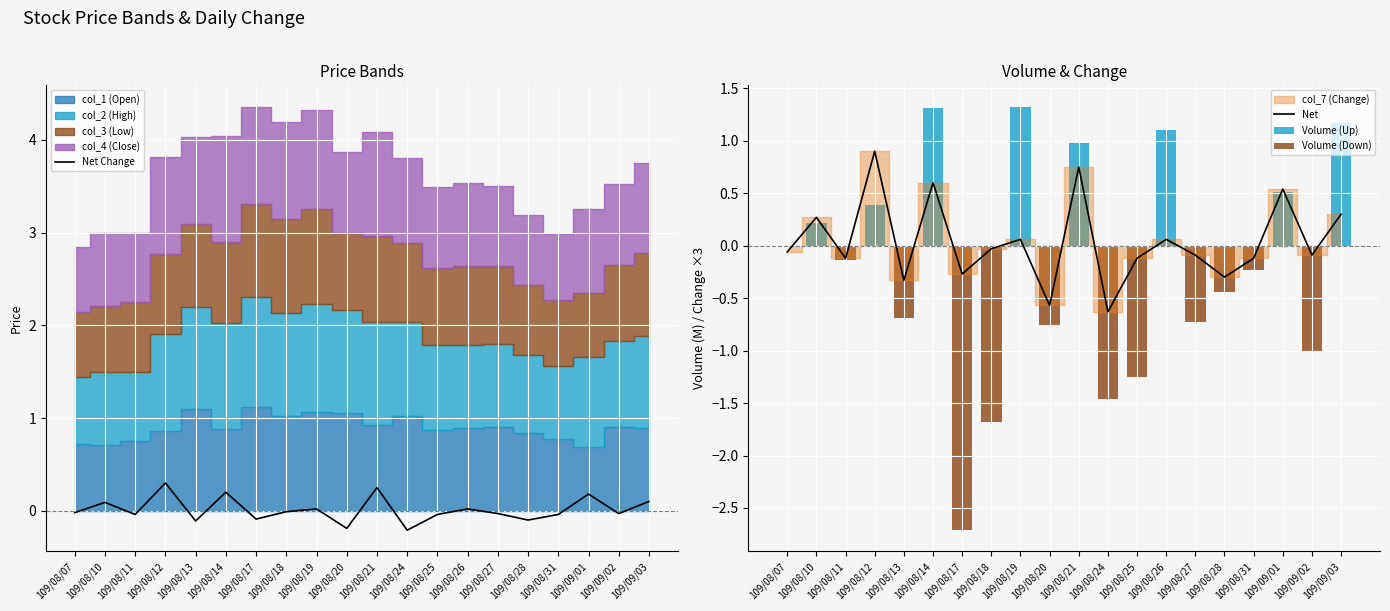

How many values in Net are below zero?

12